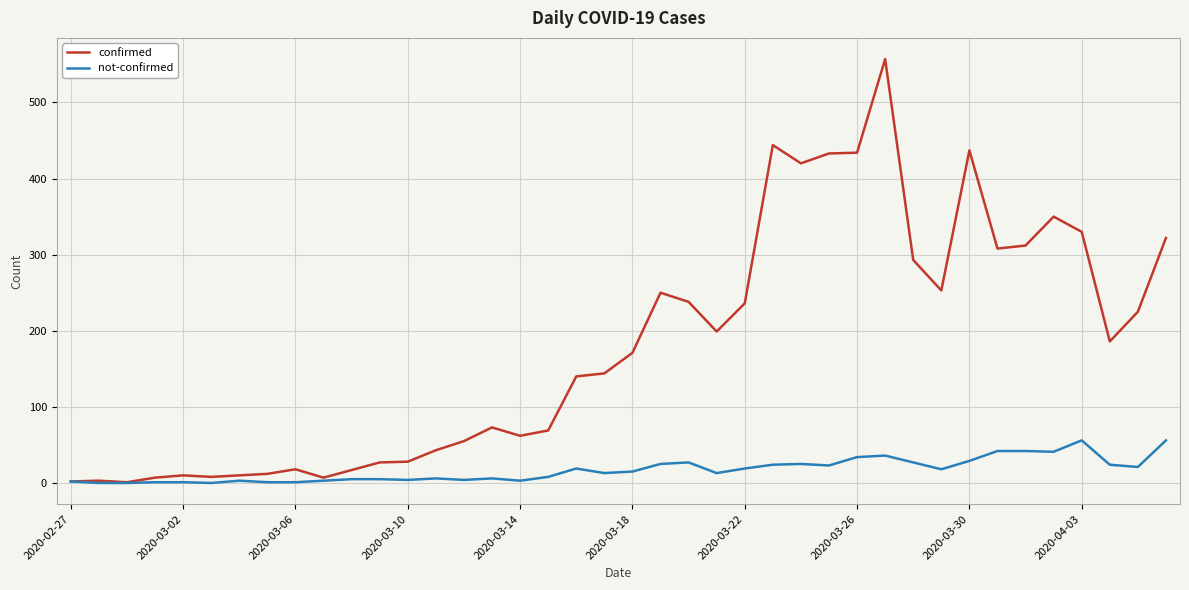

What is the maximum value for confirmed?

557